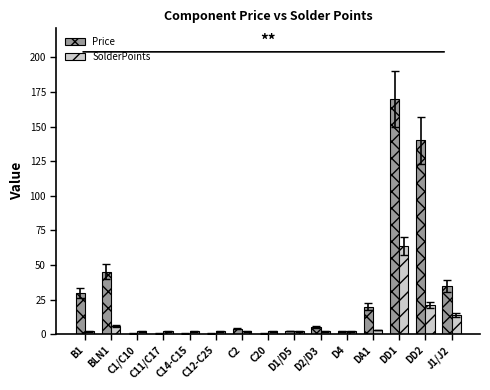

At which category is the sum across all series the highest?

DD1